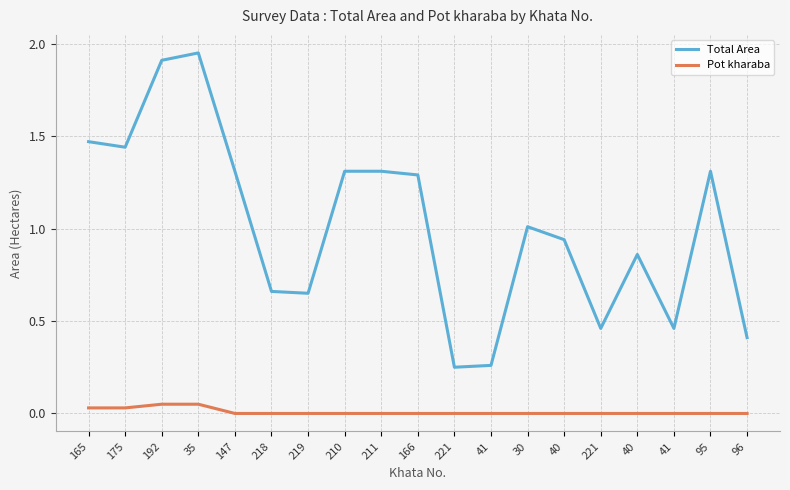

How many series are shown in this chart?

2